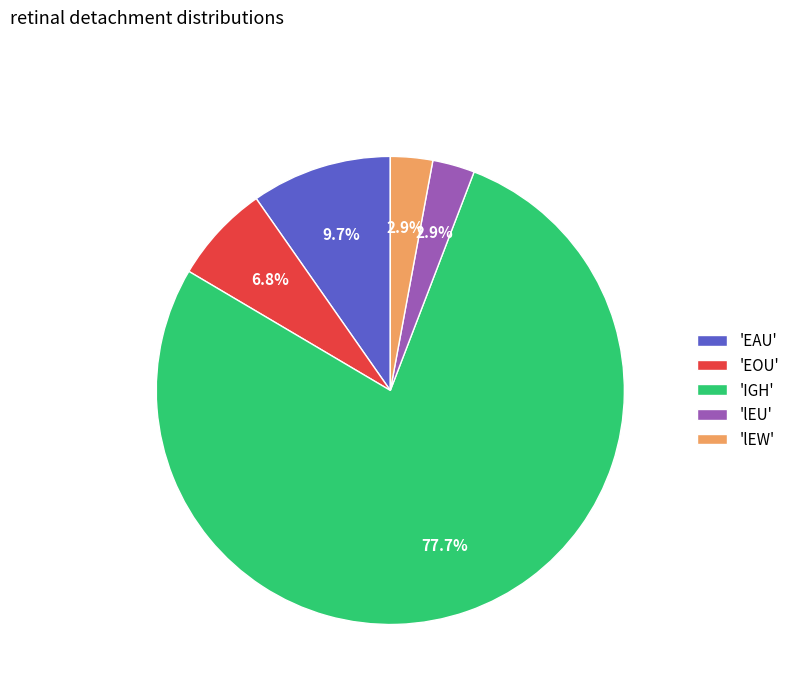

What percentage do 'lEU' and 'IGH' together represent?

80.6%